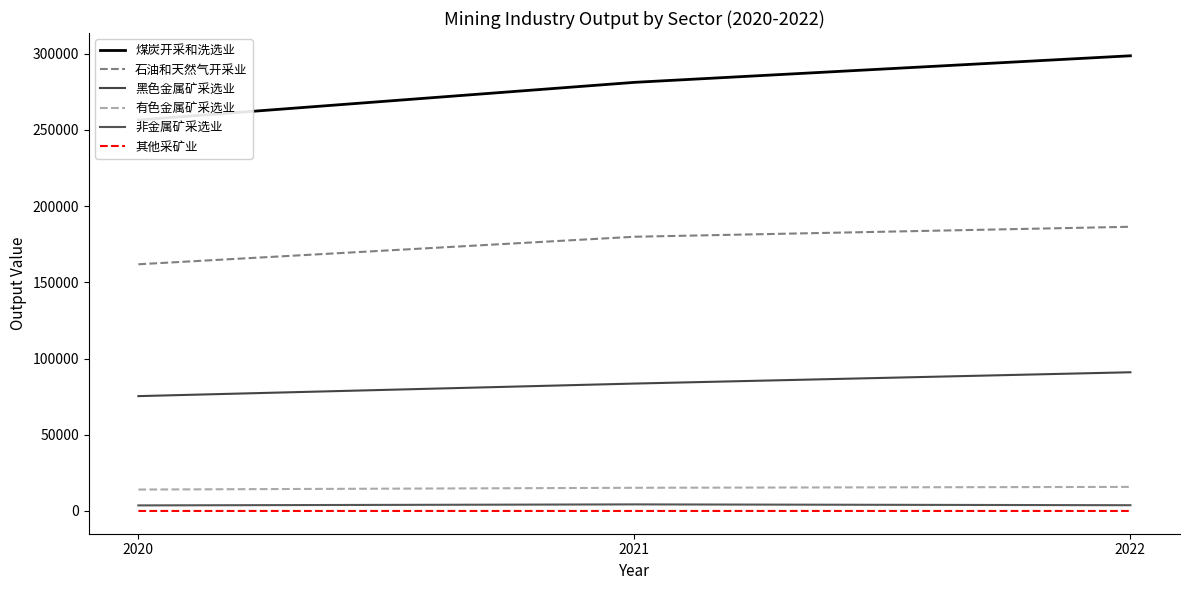

Between 2020 and 2021, which is larger?

2021